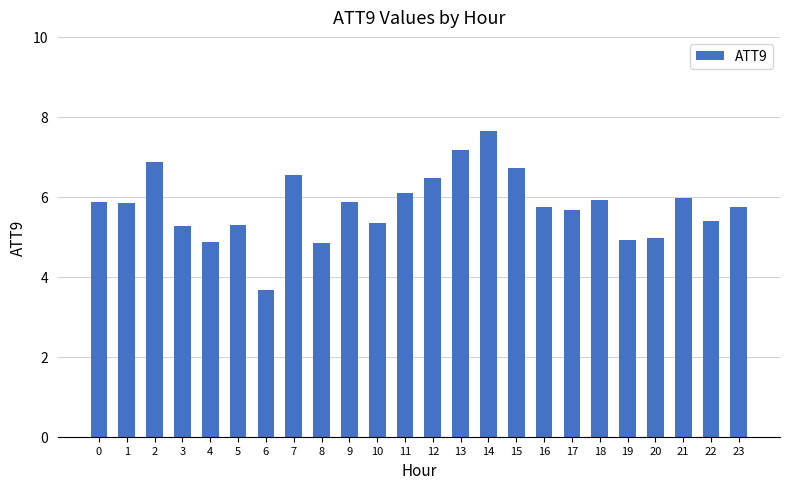

Which category has the highest value across all series?

14